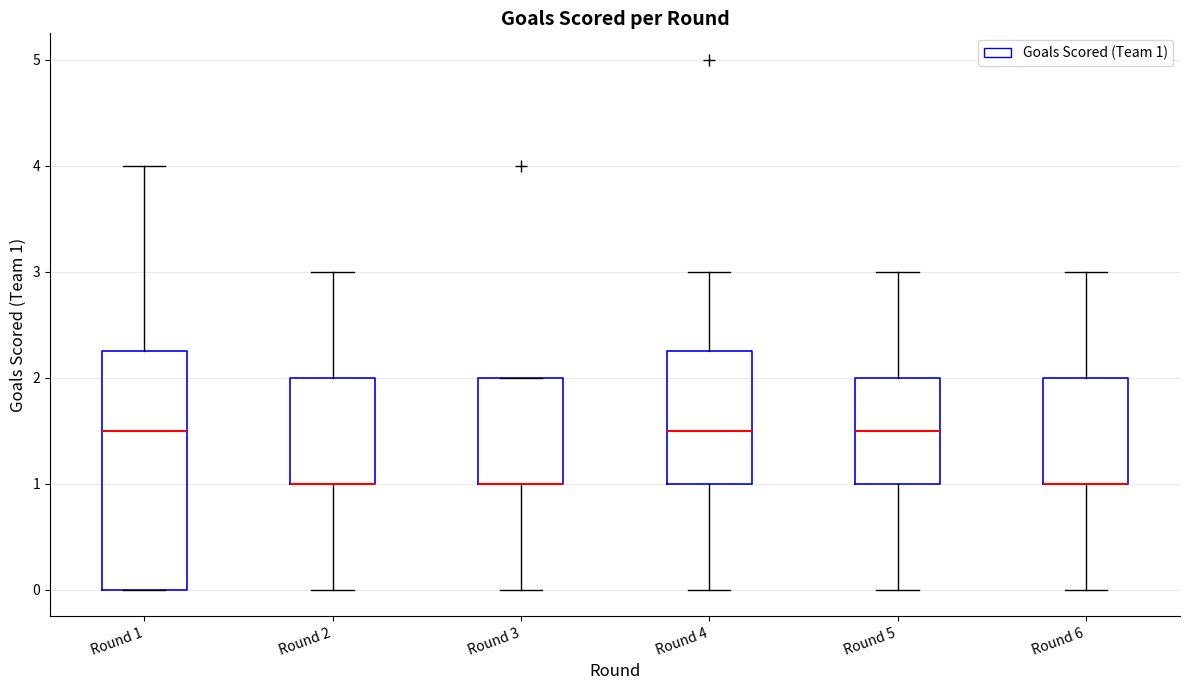

Reading left to right, transcribe this box plot: for each box, give where its median line is, the range the box spans, and where its two whiskers end, as read against the y-axis. The values are not printed on the chart, so give them approximately, as read against the axis.

Round 1: median 1.5, box 0.0 to 2.3, whiskers 0.0 to 4.0
Round 2: median 1.0 (drawn on the box's lower edge), box 1.0 to 2.0, whiskers 0.0 to 3.0
Round 3: median 1.0 (drawn on the box's lower edge), box 1.0 to 2.0, whiskers 0.0 to 2.0
Round 4: median 1.5, box 1.0 to 2.3, whiskers 0.0 to 3.0
Round 5: median 1.5, box 1.0 to 2.0, whiskers 0.0 to 3.0
Round 6: median 1.0 (drawn on the box's lower edge), box 1.0 to 2.0, whiskers 0.0 to 3.0